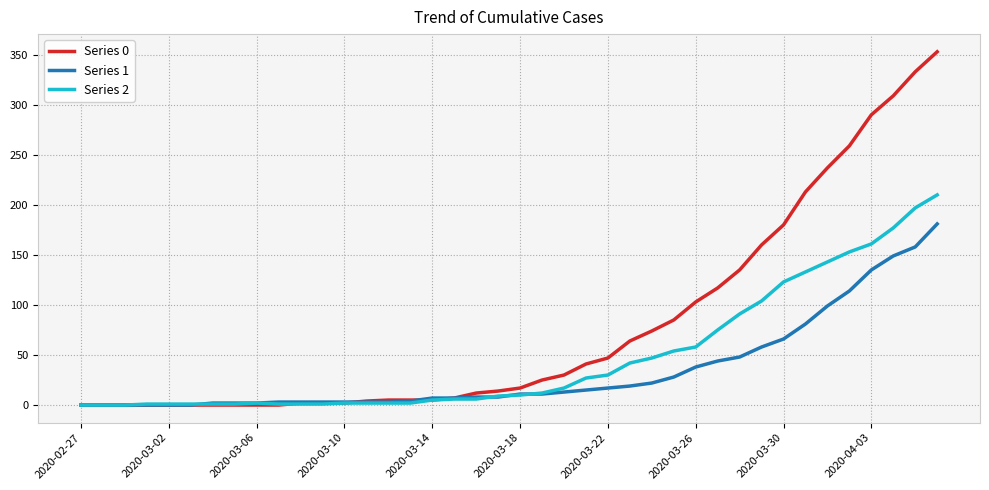

What is the greatest value displayed?

353